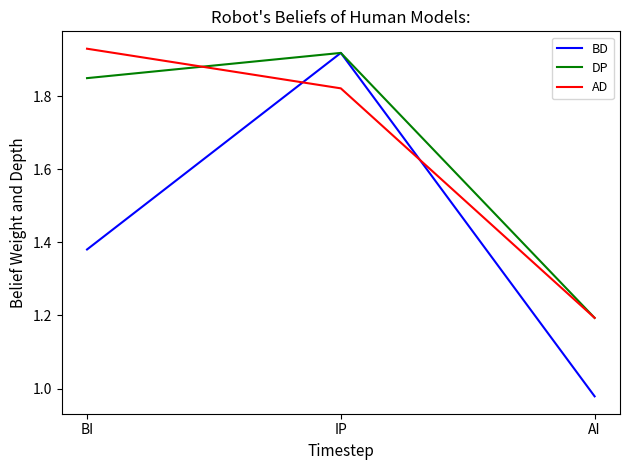

Between BI and AI, which series saw the biggest shift?

AD